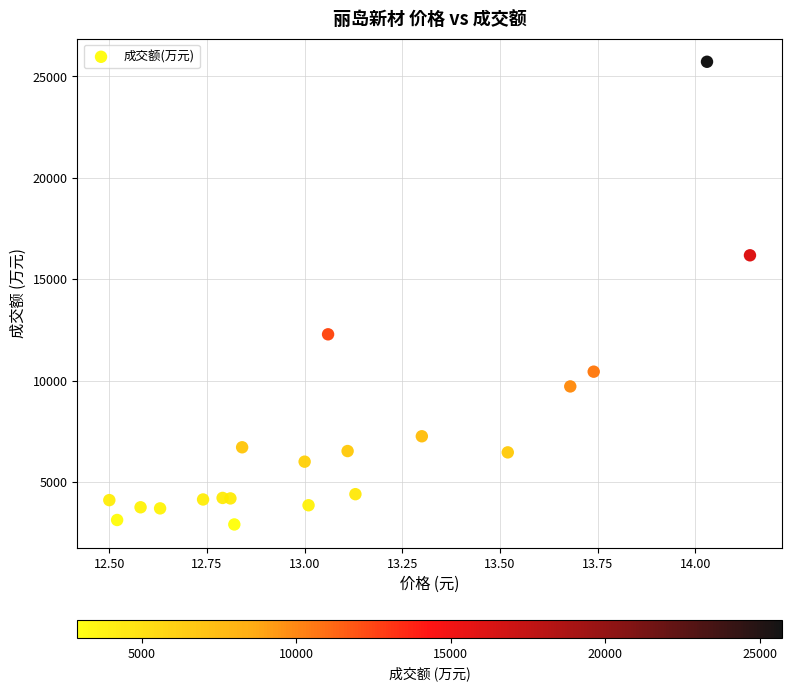

What is the range of Y values (max minus min)?

22801